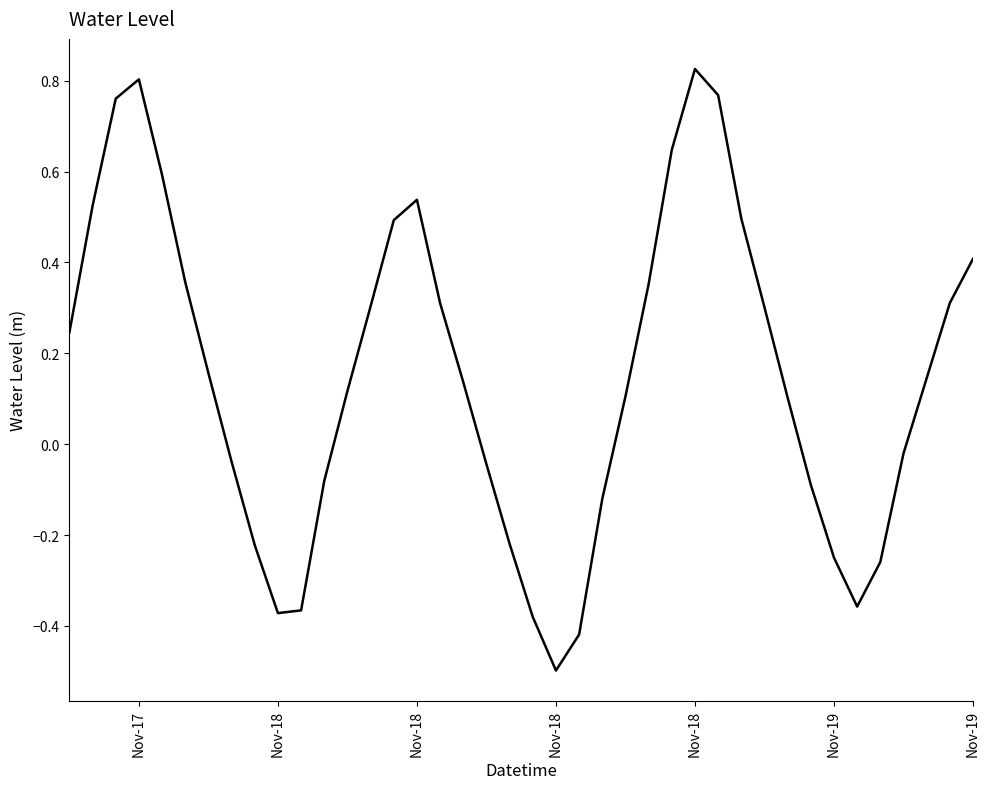

What is the difference between the maximum and minimum values?

1.3